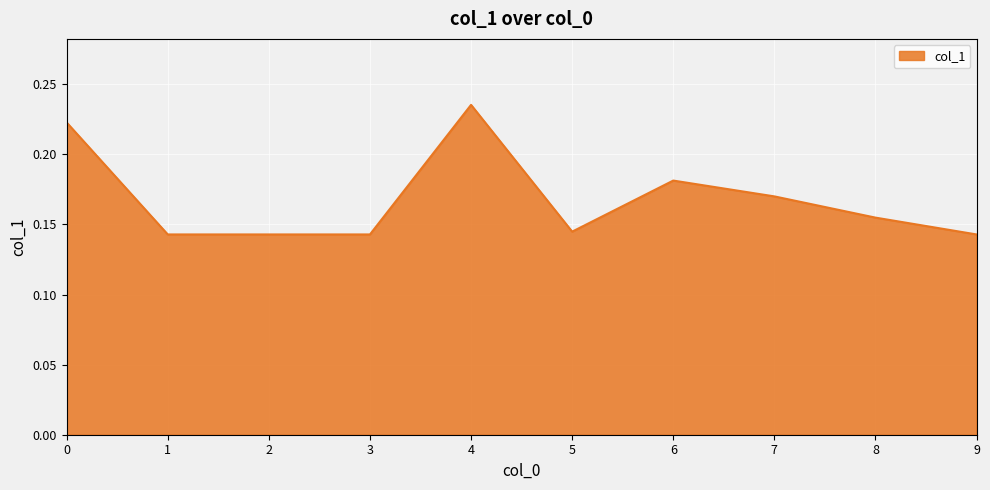

Between 8 and 1, which is larger?

8